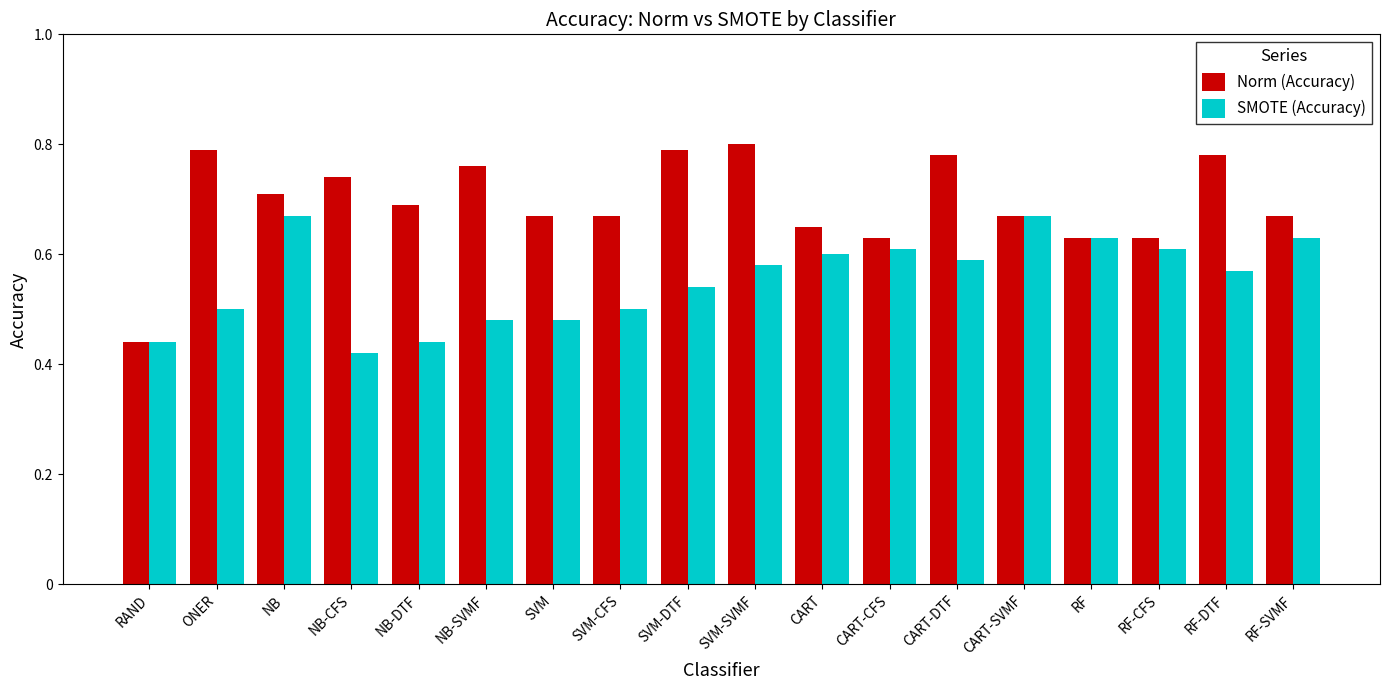

List the series in order of their peak value, lowest first.

SMOTE (Accuracy), Norm (Accuracy)